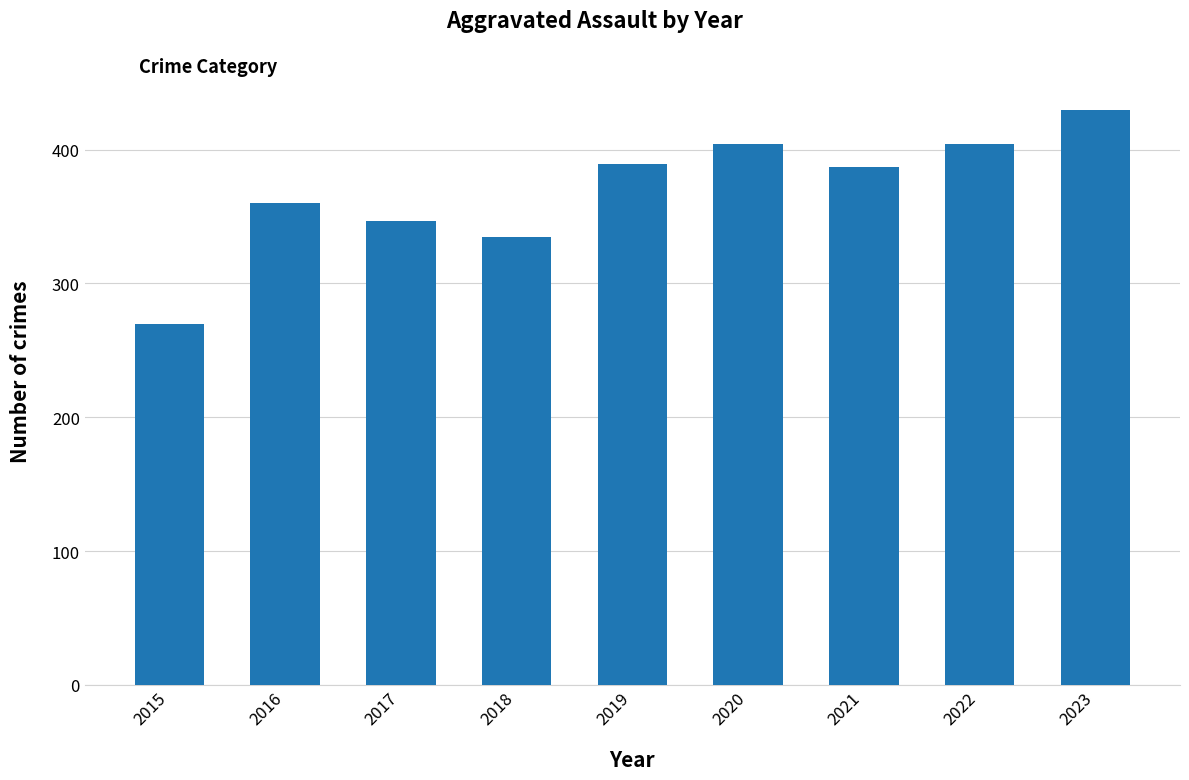

The value at 2020 is 404. True or false?

True